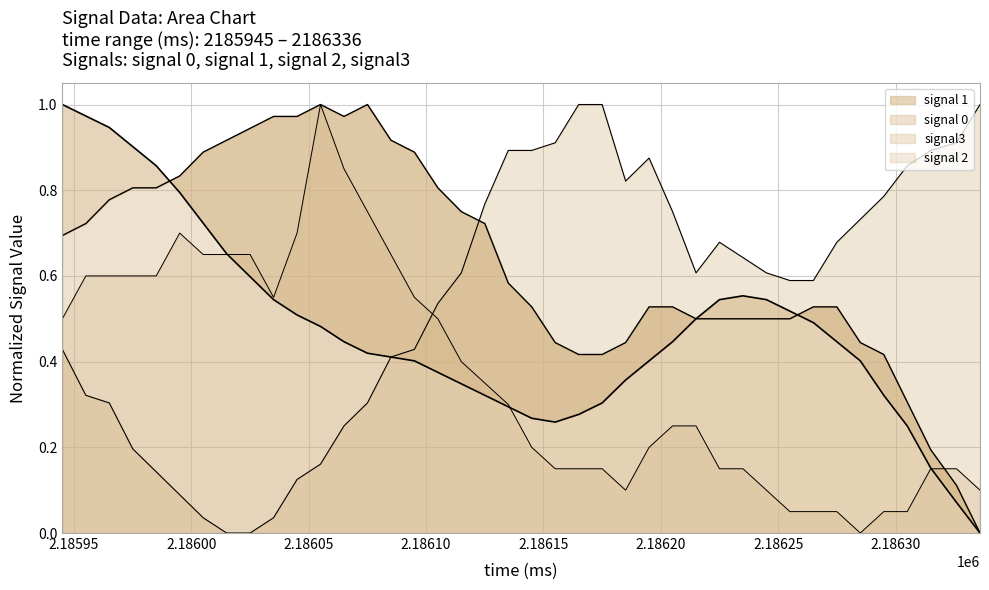

Which category has the lowest value in the signal3 series?

2186015.0